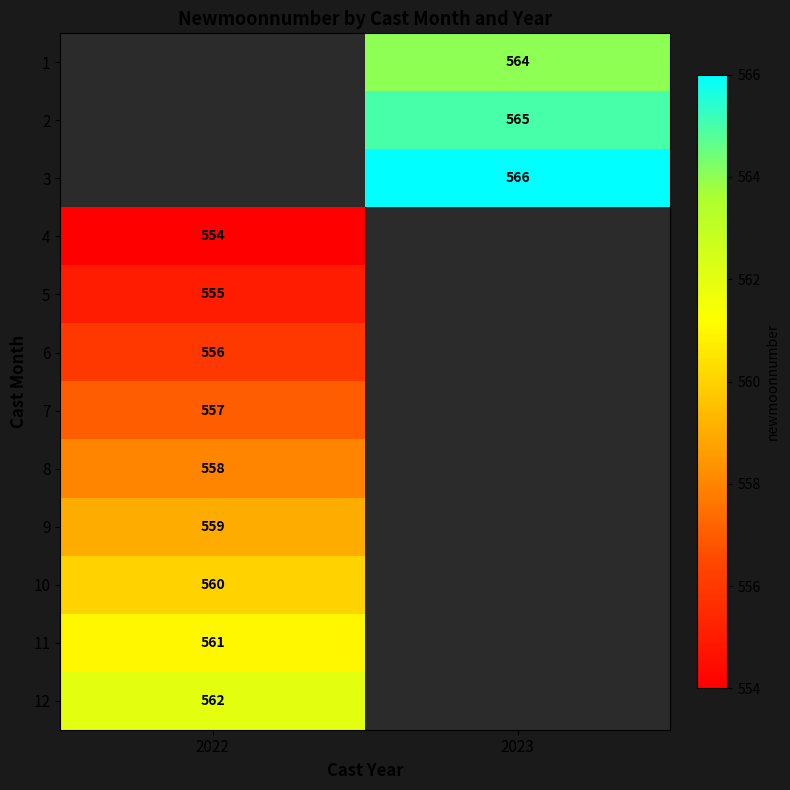

Is it true that 4 equals 554 at 2022?

True